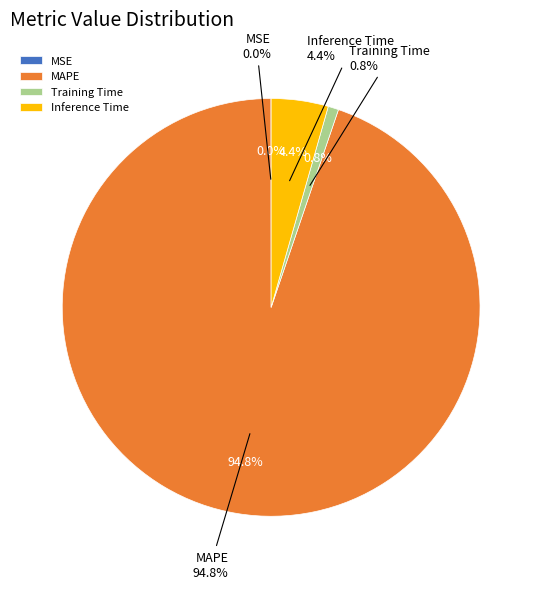

How many slices are in this pie chart?

4